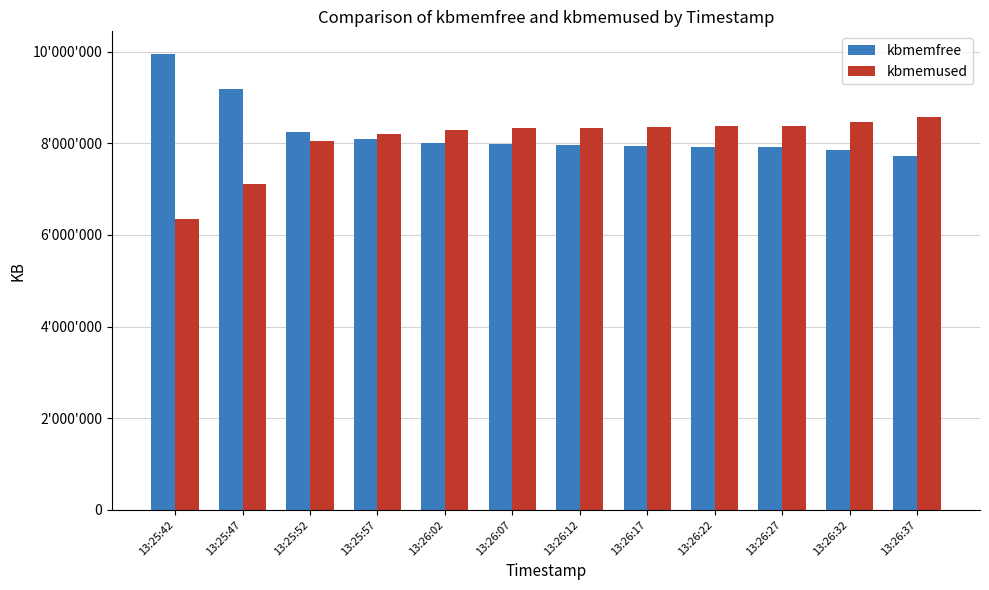

Does the chart contain any negative values?

No